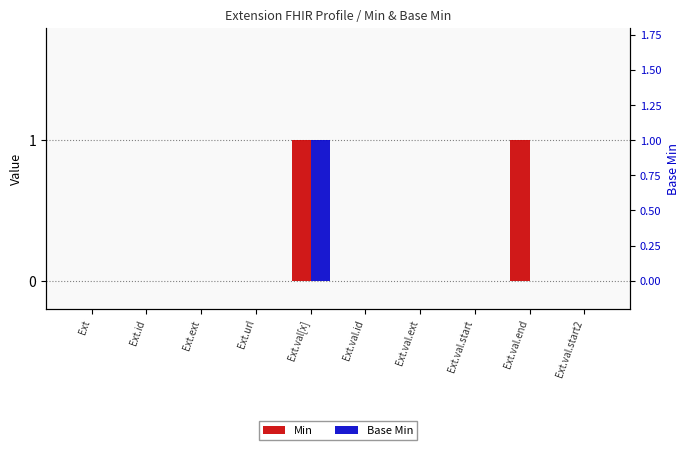

What position from the right is Ext.val.end?

2